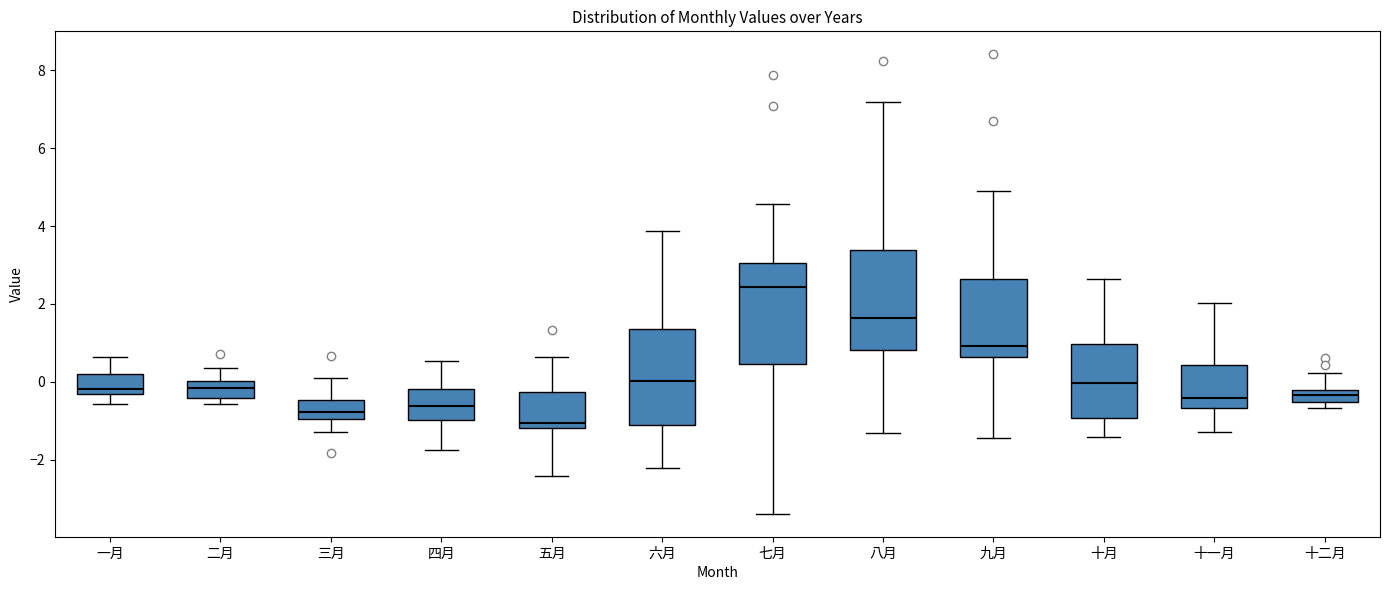

Reading left to right, transcribe this box plot: for each box, give where its median line is, the range the box spans, and where its two whiskers end, as read against the y-axis. The values are not printed on the chart, so give them approximately, as read against the axis.

一月: median -0.2, box -0.4 to 0.2, whiskers -0.6 to 0.6
二月: median -0.2, box -0.4 to 0.0, whiskers -0.6 to 0.4
三月: median -0.8, box -1.0 to -0.4, whiskers -1.2 to 0.0
四月: median -0.6, box -1.0 to -0.2, whiskers -1.8 to 0.6
五月: median -1.0, box -1.2 to -0.2, whiskers -2.4 to 0.6
六月: median 0.0, box -1.2 to 1.4, whiskers -2.2 to 3.8
七月: median 2.4, box 0.4 to 3.0, whiskers -3.4 to 4.6
八月: median 1.6, box 0.8 to 3.4, whiskers -1.4 to 7.2
九月: median 1.0, box 0.6 to 2.6, whiskers -1.4 to 4.8
十月: median 0.0, box -1.0 to 1.0, whiskers -1.4 to 2.6
十一月: median -0.4, box -0.6 to 0.4, whiskers -1.2 to 2.0
十二月: median -0.4, box -0.6 to -0.2, whiskers -0.6 (below the box's lower edge) to 0.2